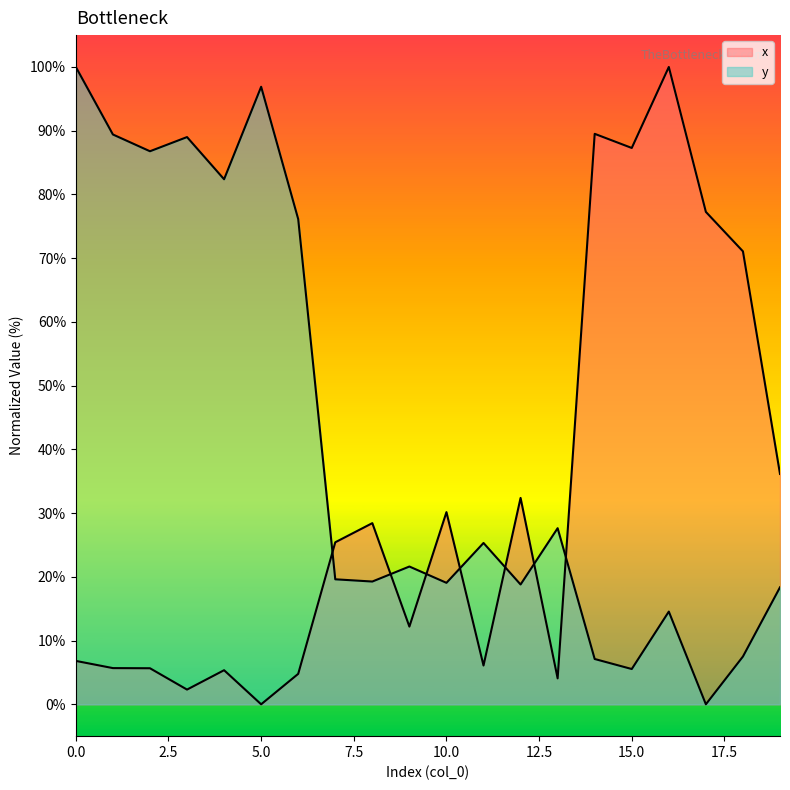

After their last crossing, which series has the higher values: y or x?

x